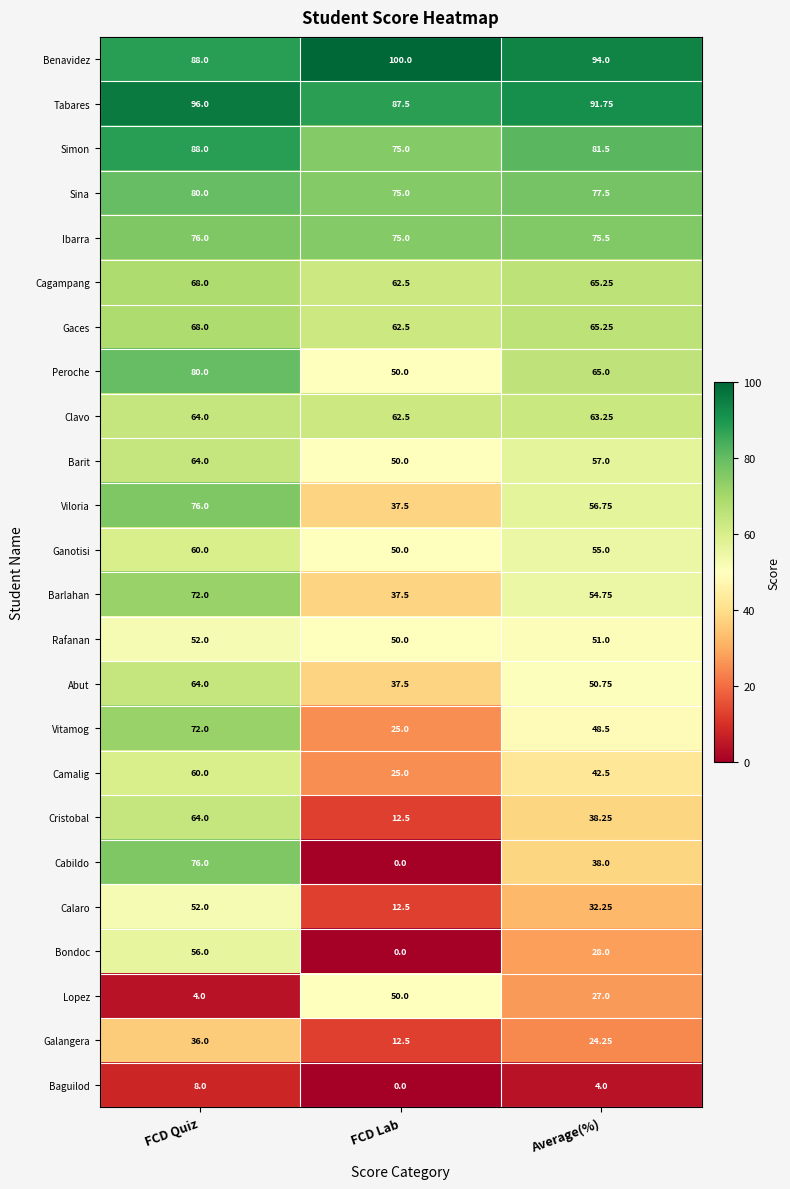

Is the value of Camalig at Average(%) greater than the value of Clavo at FCD Quiz?

No